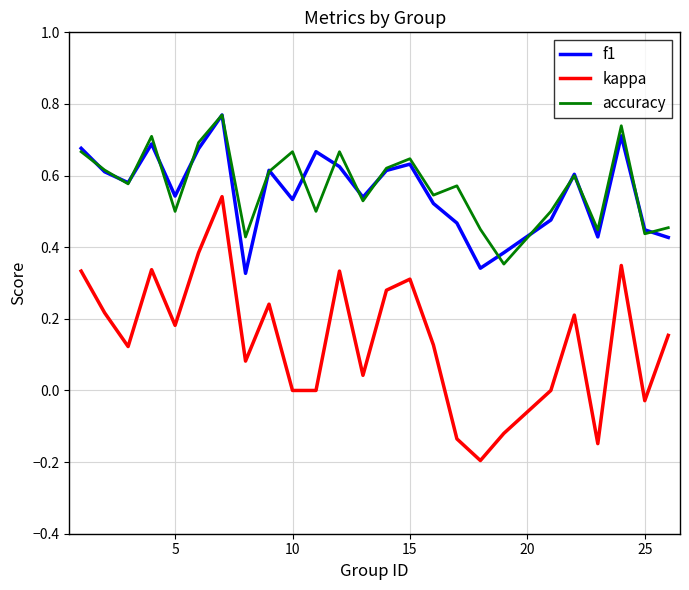

True or false: kappa and accuracy cross at least once.

False